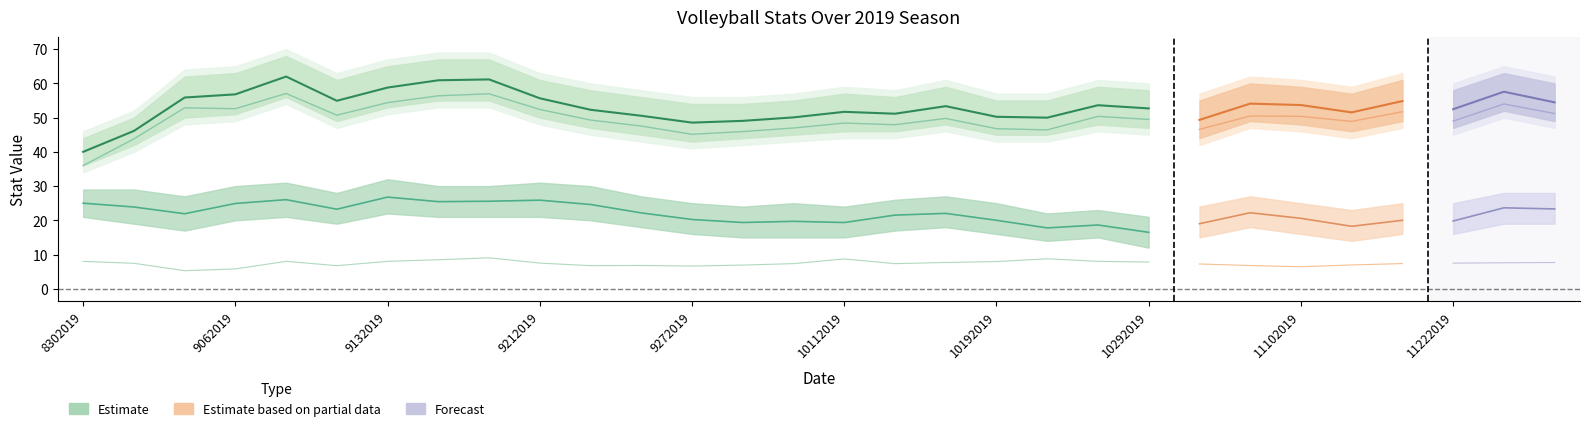

In Aces, how many points are lower than both neighbors (excluding endpoints)?

6